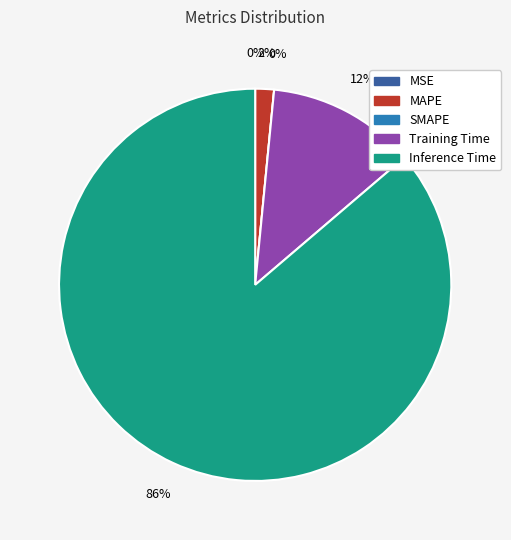

What is the change in value from MAPE to Training Time?

+0.1